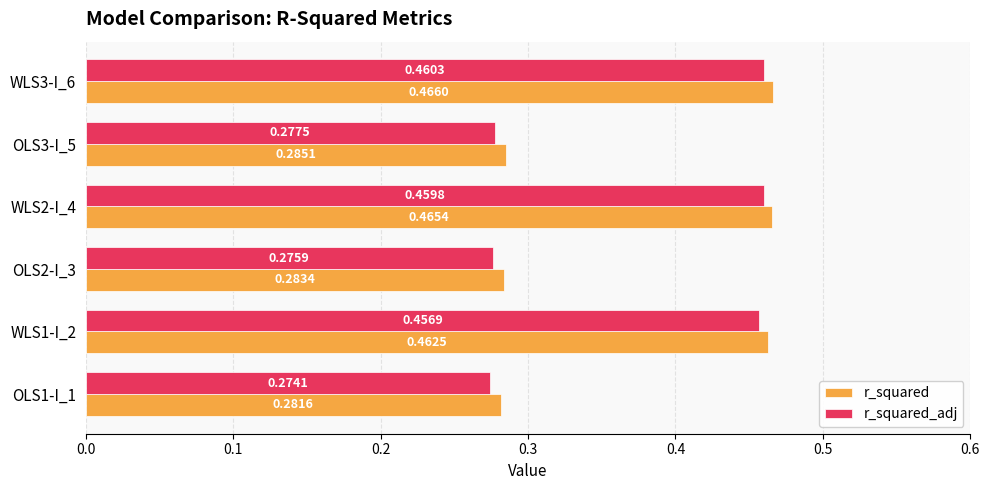

Is the value of r_squared at OLS3-I_5 greater than the value of r_squared_adj at OLS2-I_3?

Yes